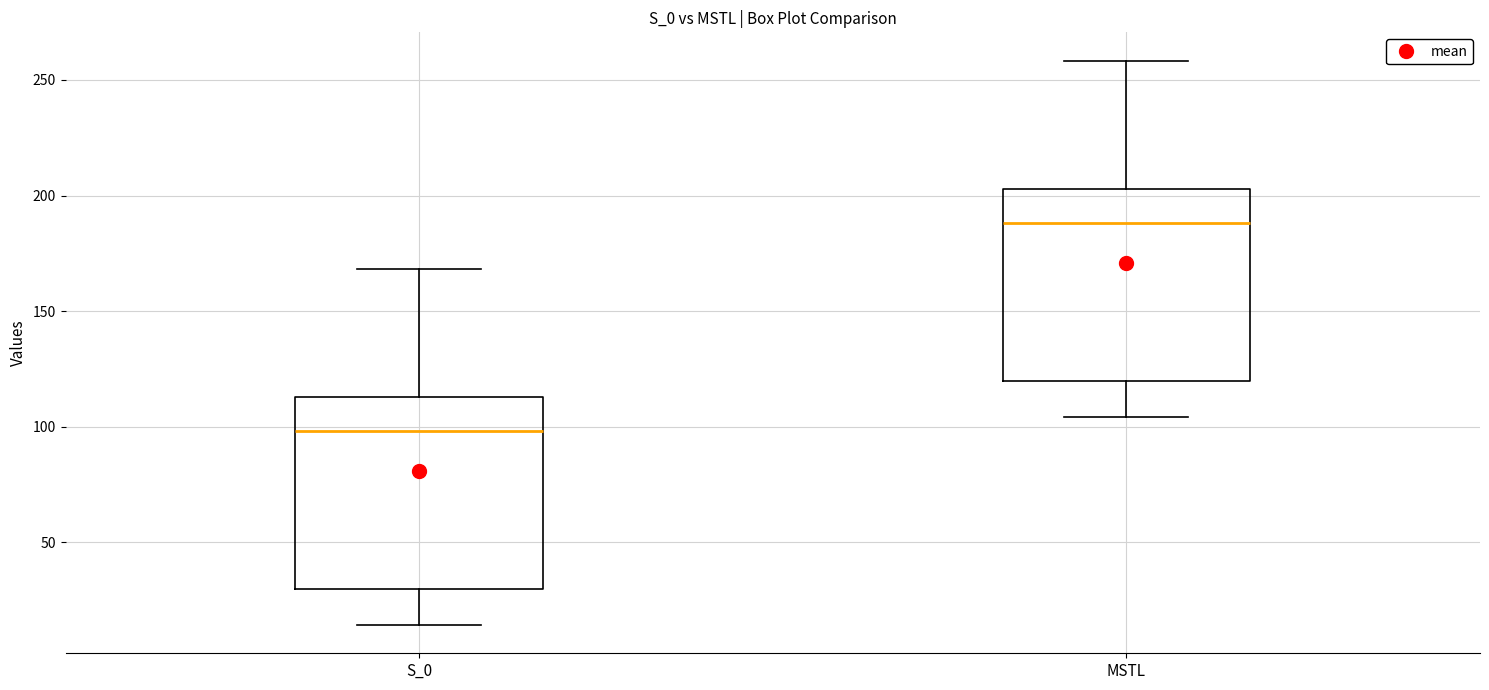

Which box has the lowest median line?

S_0